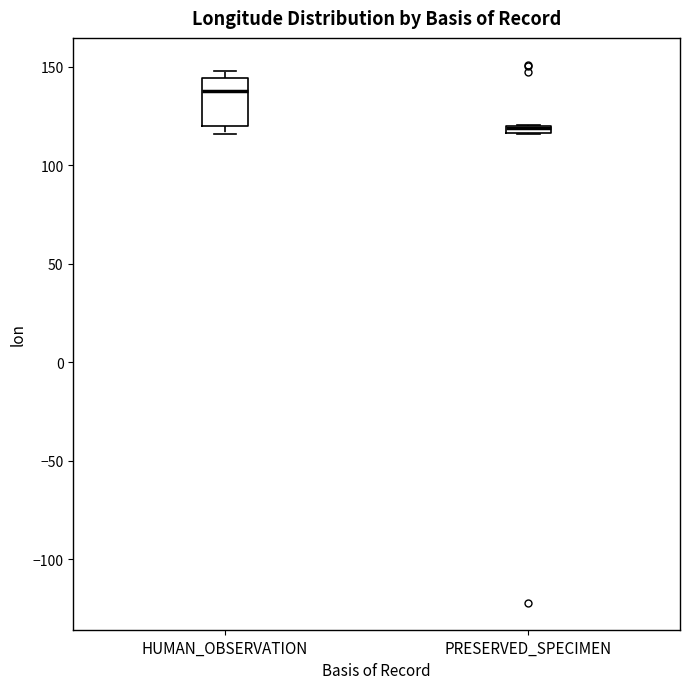

Where is the lower edge of the box for PRESERVED_SPECIMEN on the y-axis? The values are not printed on the chart, so give them approximately, as read against the axis.

115